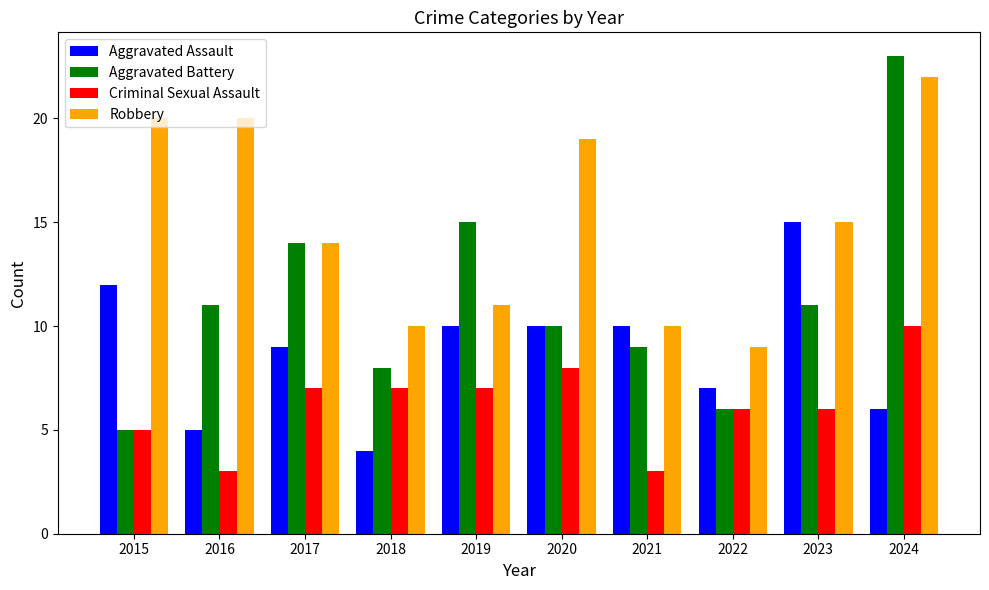

What is the difference between the Aggravated Battery values at 2017 and 2019?

1